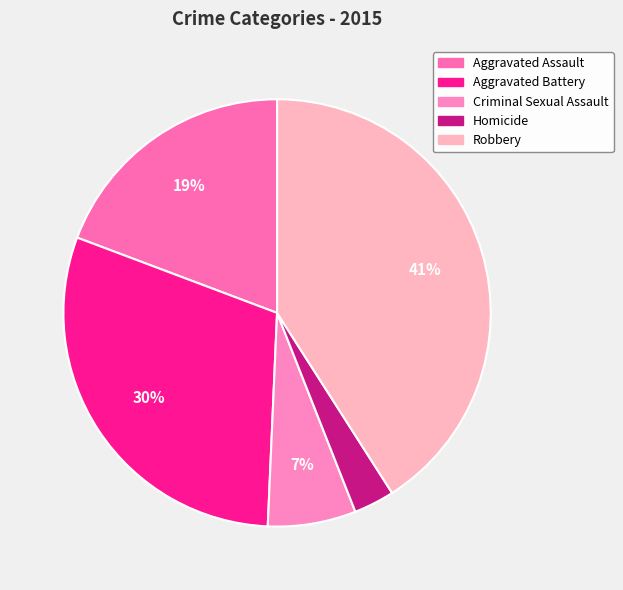

Is Aggravated Assault the majority of the pie?

No